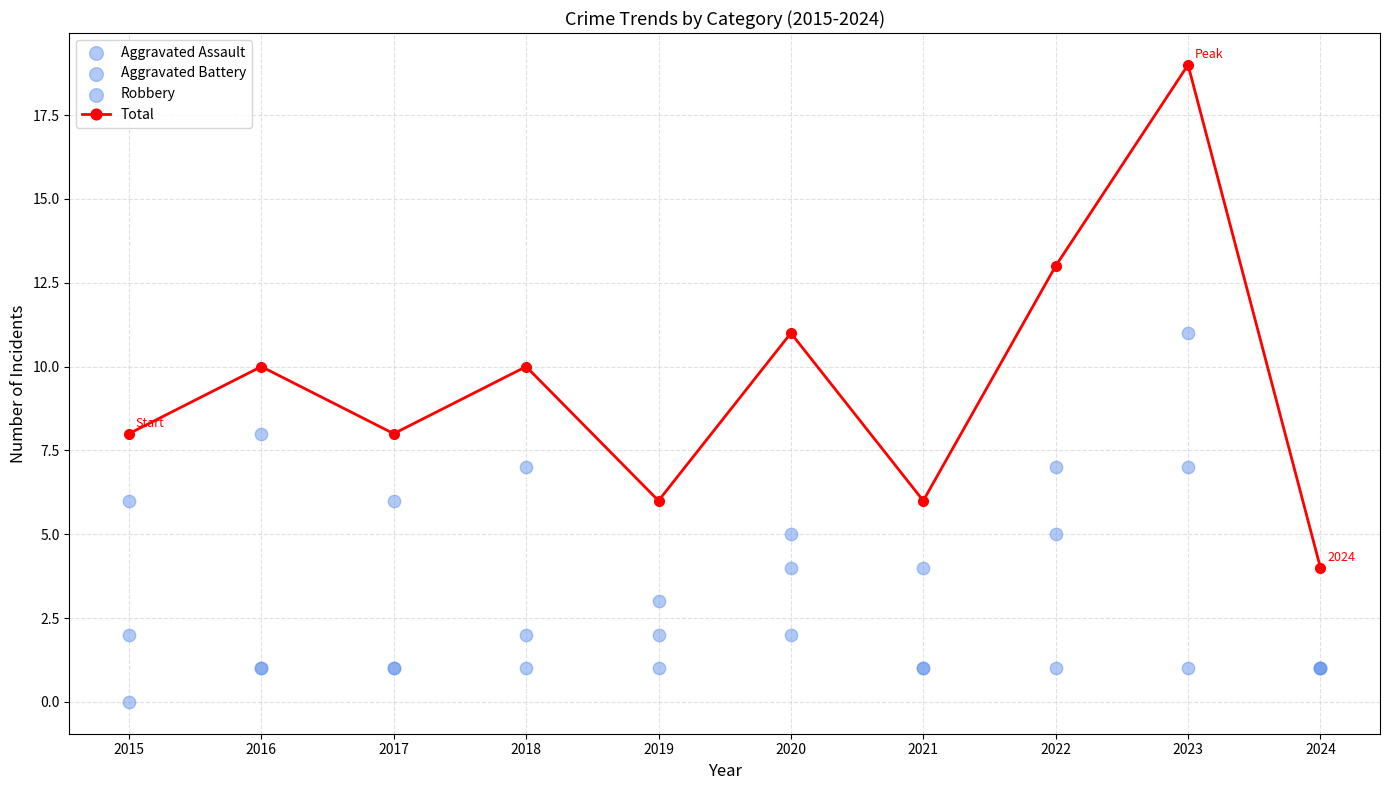

What are all the series names shown in the legend?

Total, Aggravated Assault, Aggravated Battery, Robbery